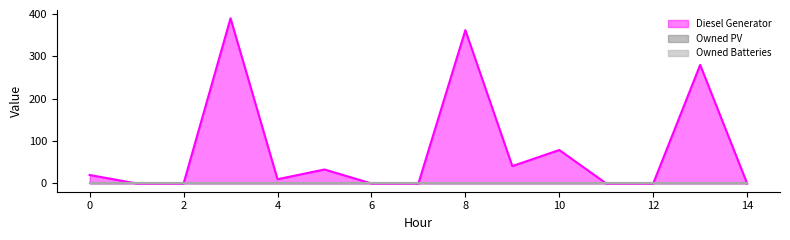

Is it true that Owned Batteries equals 0 at 8?

True